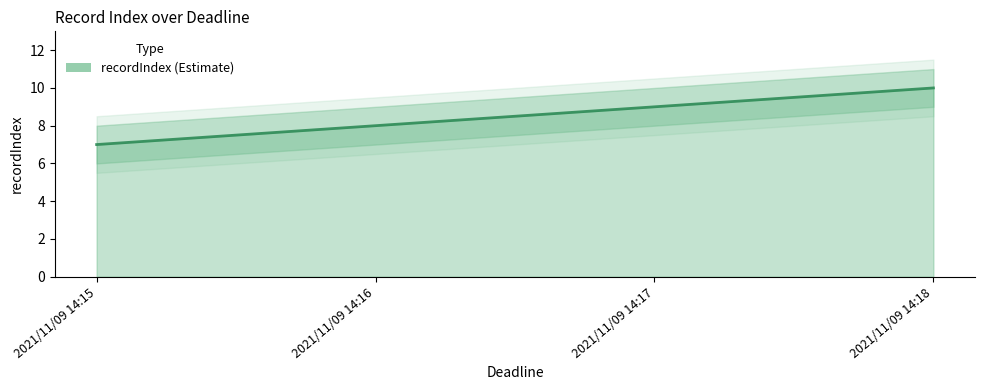

What is the minimum value shown in the chart?

7